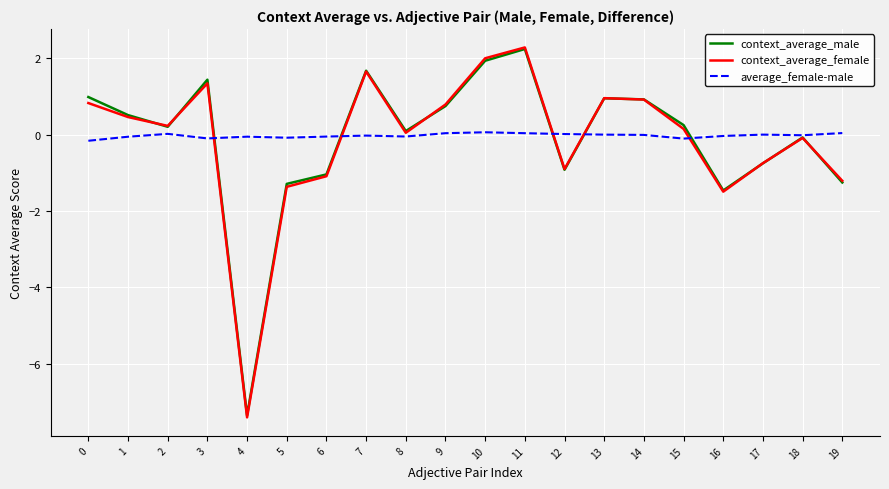

What is the minimum value for average_female-male?

-0.2